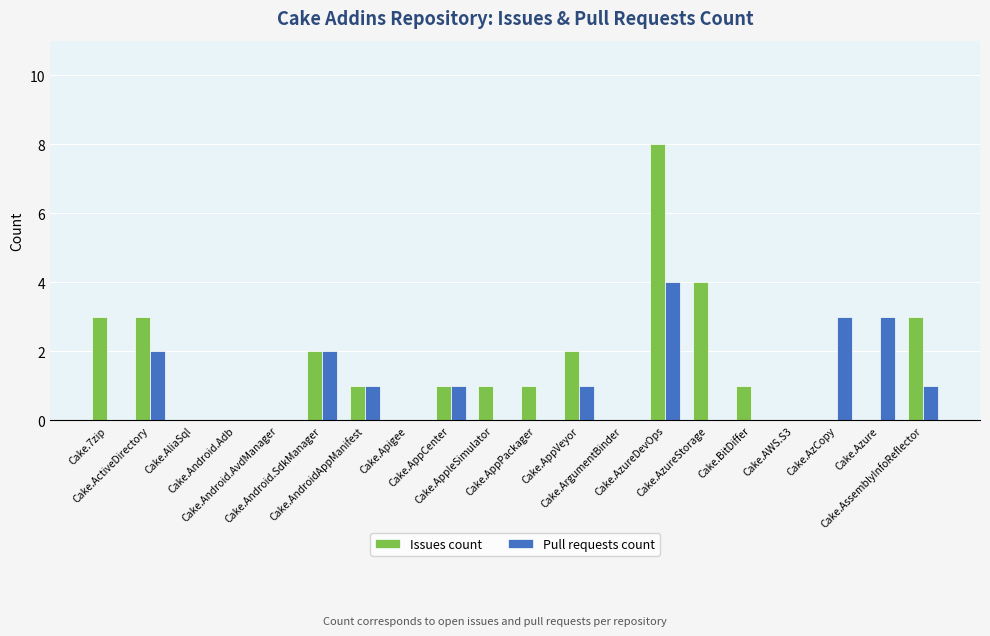

Which series changed the most between Cake.Android.Adb and Cake.AppVeyor?

Issues count